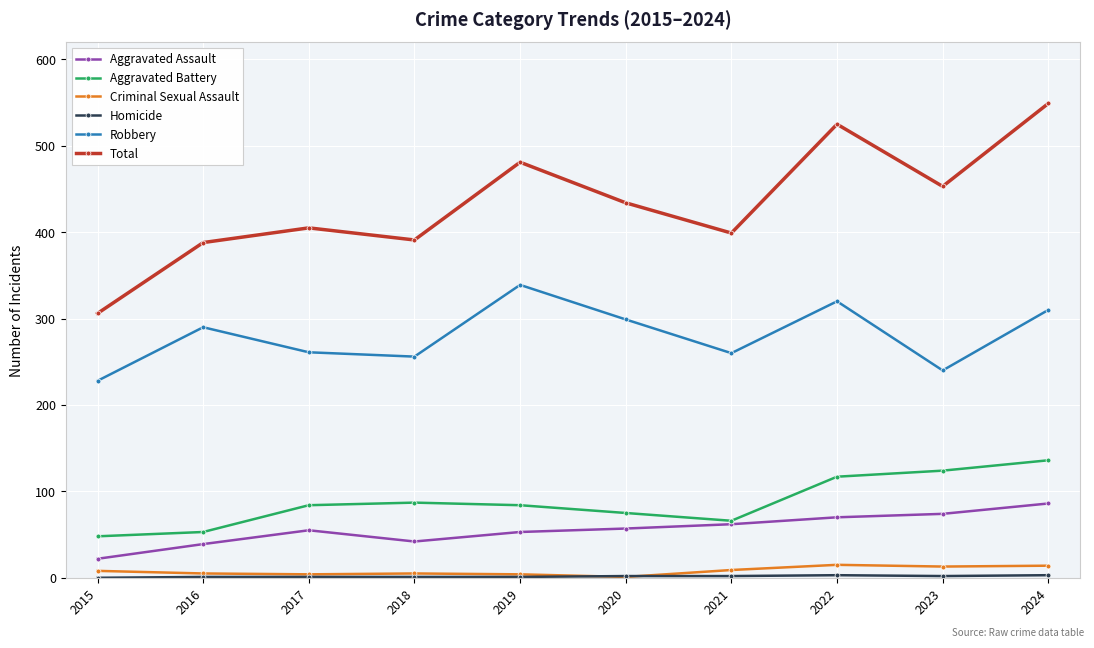

What is the total value across all series at 2024?

1098